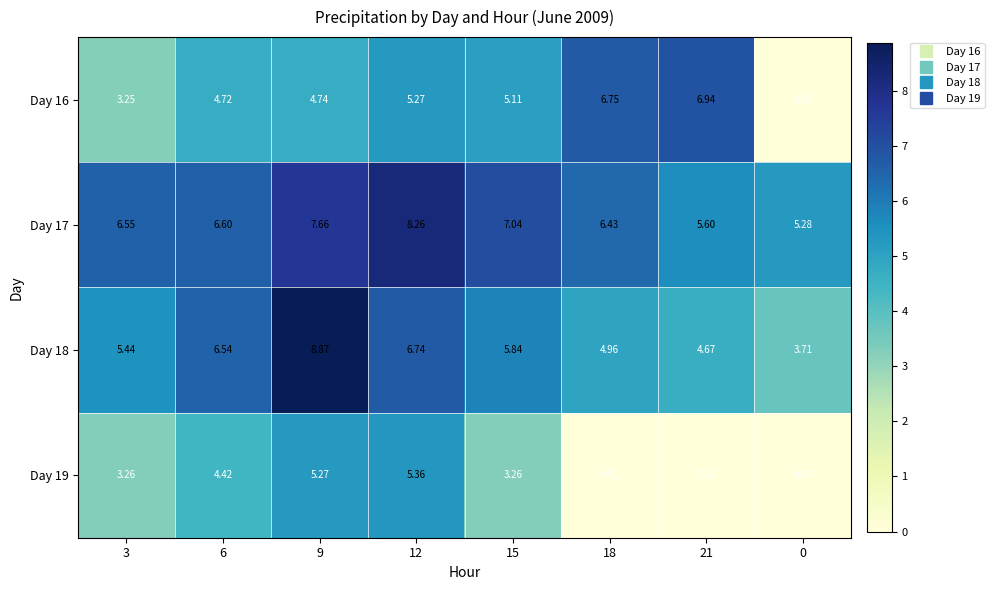

Rank the series by their maximum value, from highest to lowest.

Day 18, Day 17, Day 16, Day 19